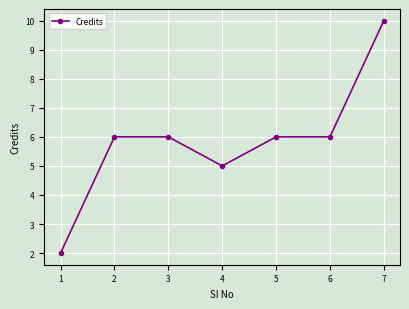

What is the difference between the maximum and minimum values?

8